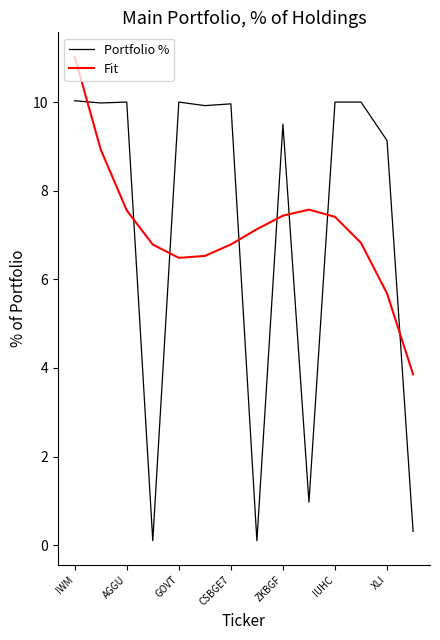

Which series has the largest range (max minus min)?

Portfolio %